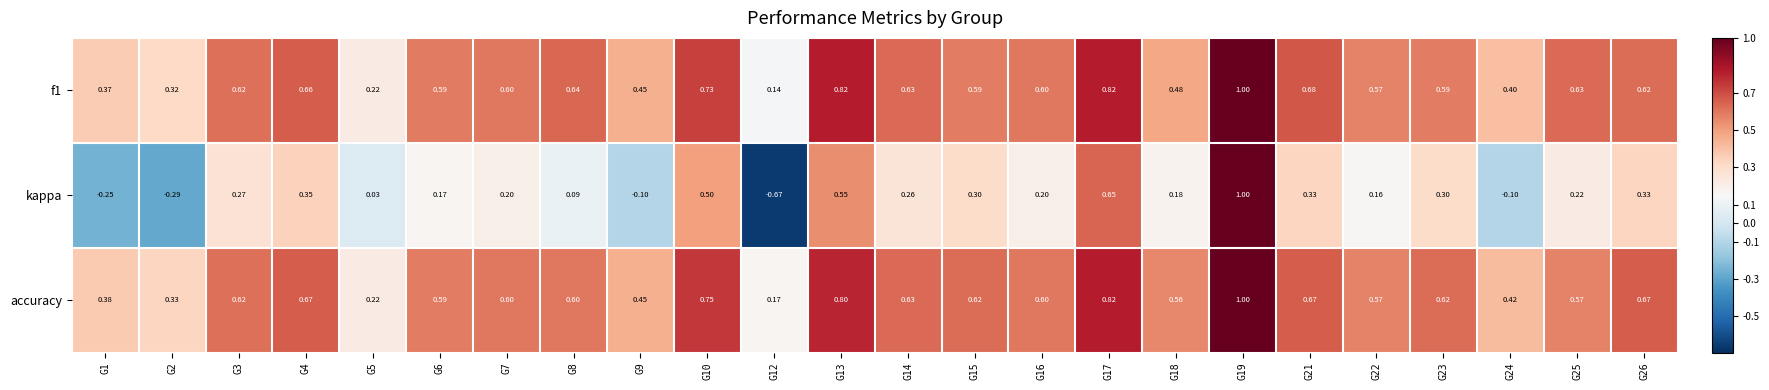

Which series changed the most between G8 and G18?

f1